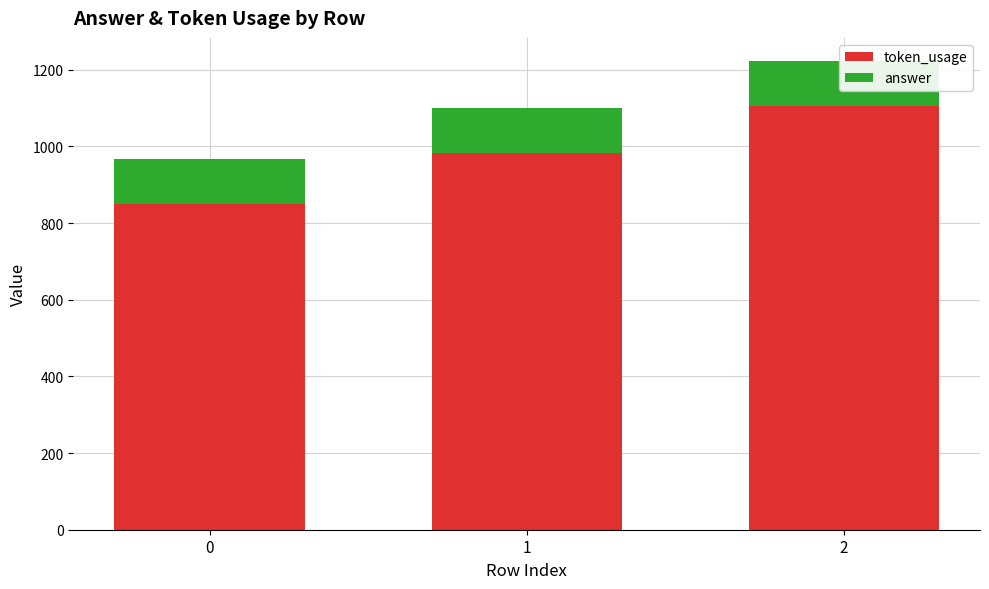

What is the total value across all series at 0?

966